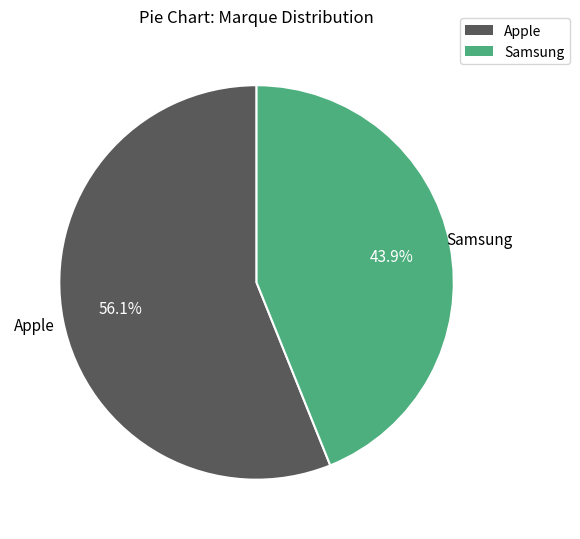

What is the total percentage of Apple and Samsung?

100.0%